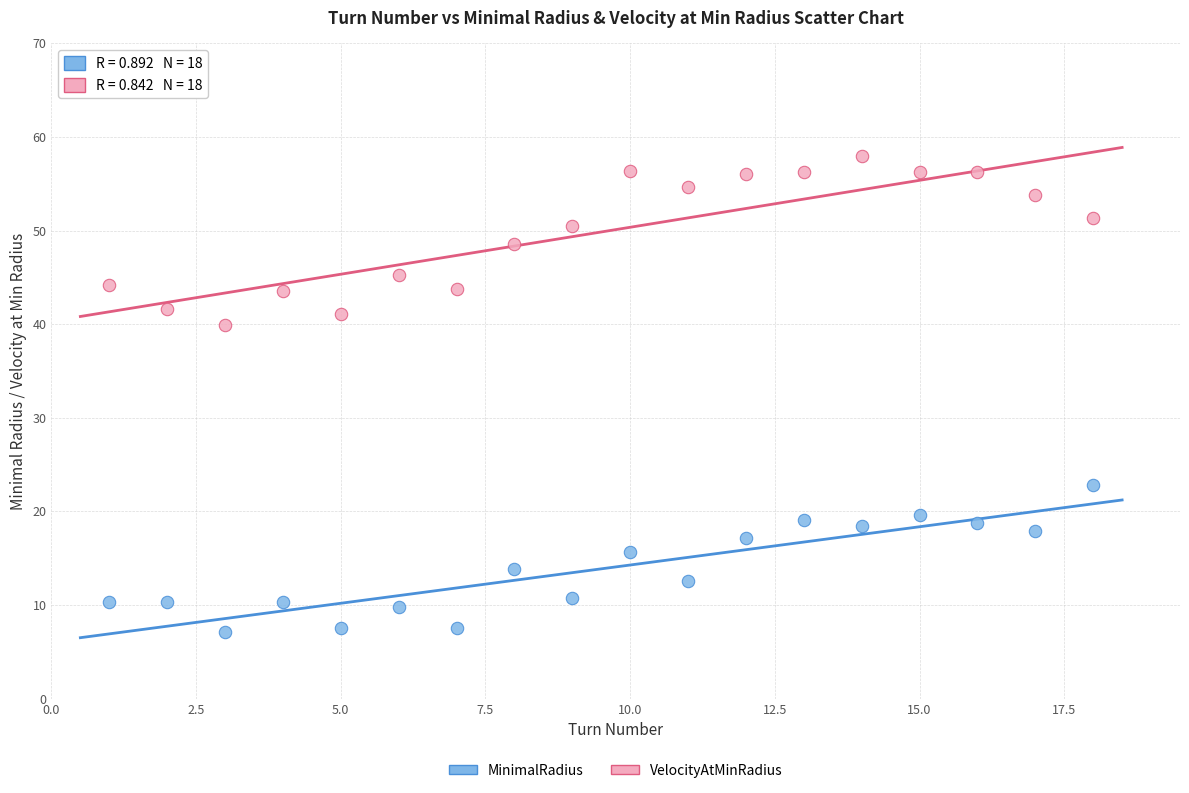

Across all series, what Y value is closest to 32?

39.9